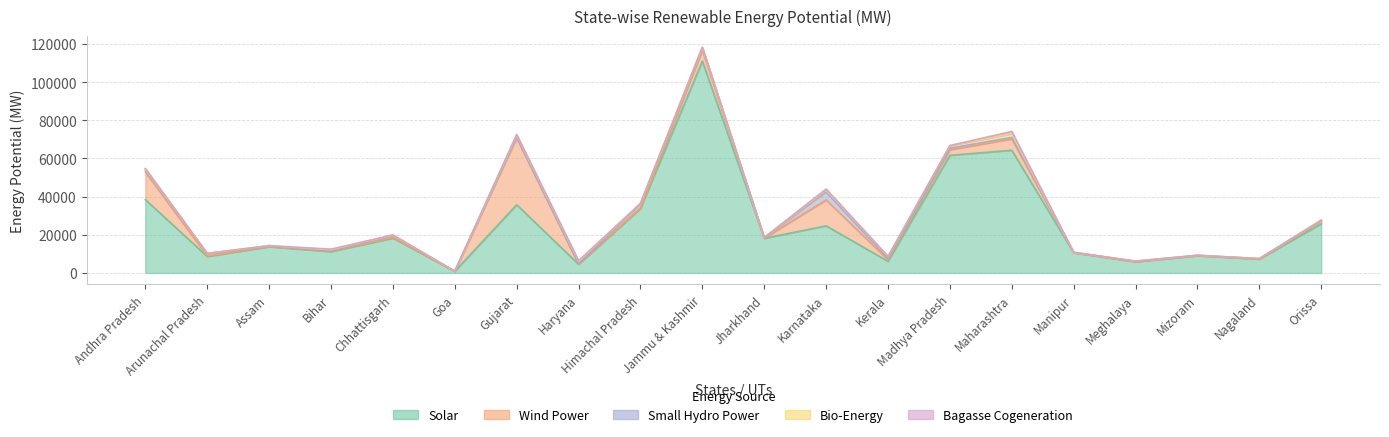

What is the spread (max minus min) of values at Nagaland?

7290